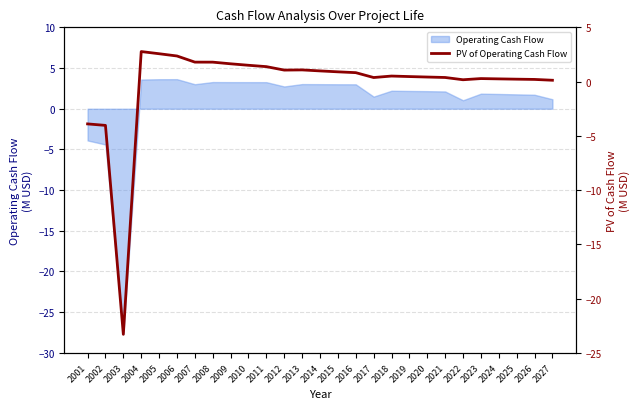

Count the number of categories in the chart.

27